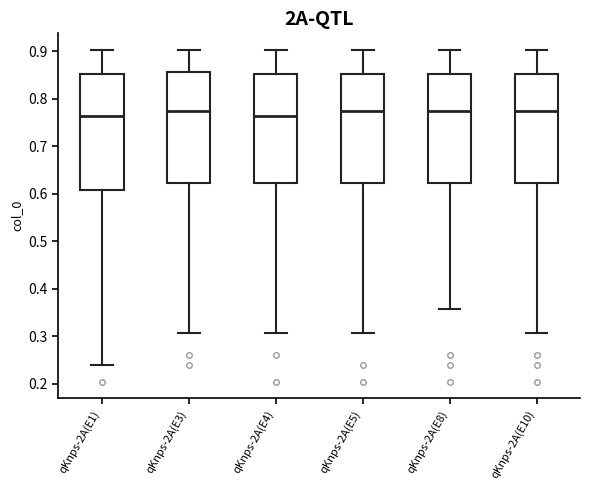

Reading left to right, transcribe this box plot: for each box, give where its median line is, the range the box spans, and where its two whiskers end, as read against the y-axis. The values are not printed on the chart, so give them approximately, as read against the axis.

qKnps-2A(E1): median 0.76, box 0.61 to 0.85, whiskers 0.24 to 0.90
qKnps-2A(E3): median 0.77, box 0.62 to 0.86, whiskers 0.31 to 0.90
qKnps-2A(E4): median 0.76, box 0.62 to 0.85, whiskers 0.31 to 0.90
qKnps-2A(E5): median 0.77, box 0.62 to 0.85, whiskers 0.31 to 0.90
qKnps-2A(E8): median 0.77, box 0.62 to 0.85, whiskers 0.36 to 0.90
qKnps-2A(E10): median 0.77, box 0.62 to 0.85, whiskers 0.31 to 0.90